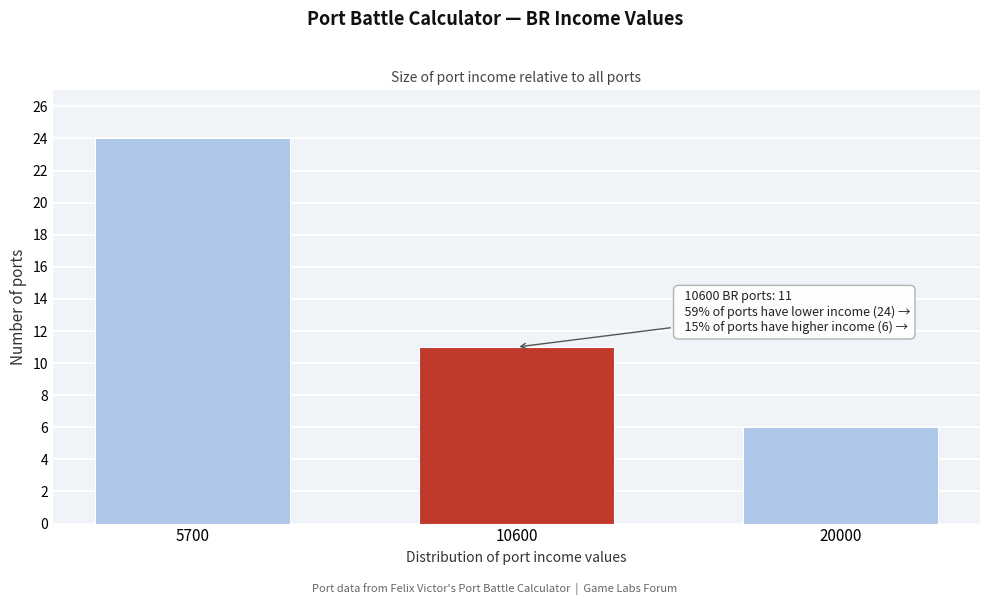

Reading left to right, transcribe all the data shown in this chart.

24	11	6